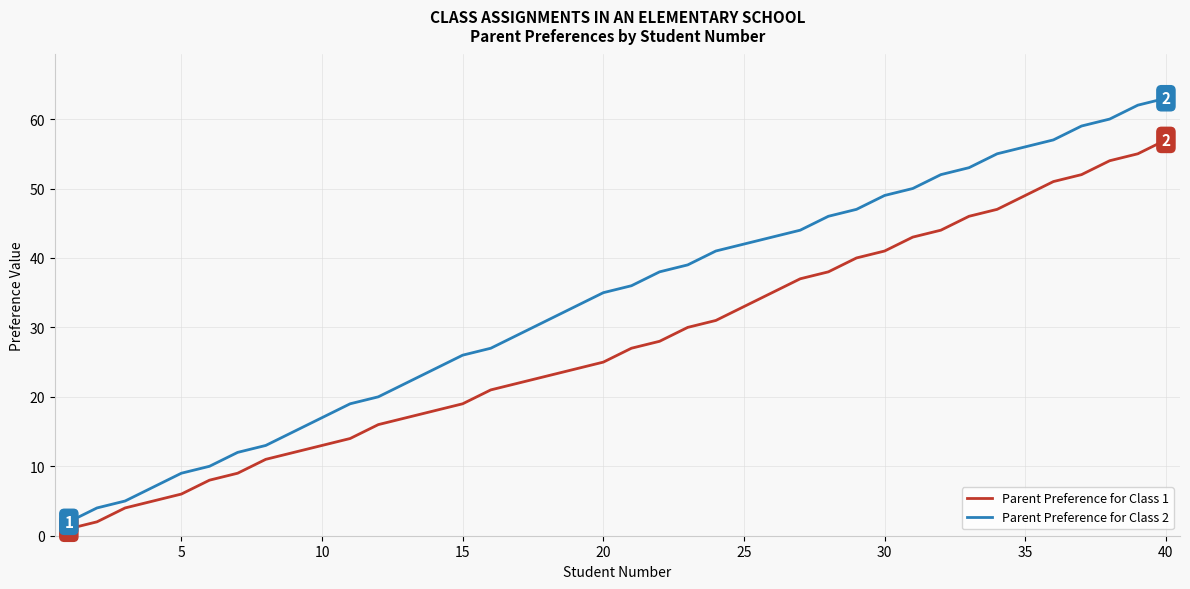

Rank the series by their maximum value, from lowest to highest.

Parent Preference for Class 1, Parent Preference for Class 2